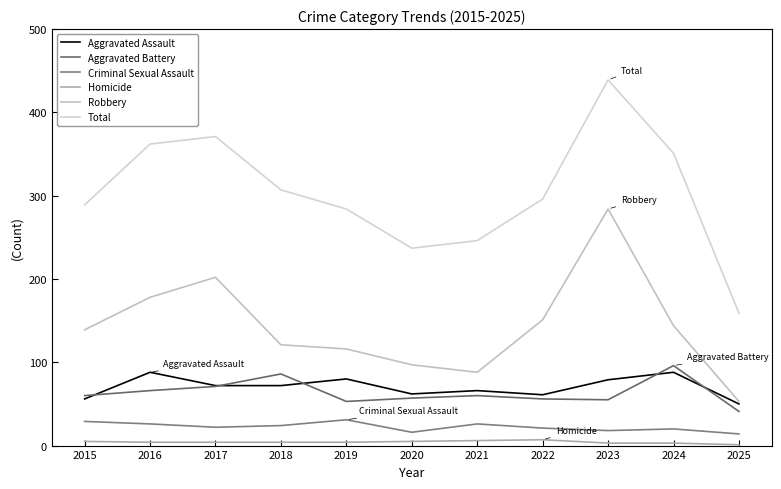

What is the average value of the Aggravated Battery series?

64